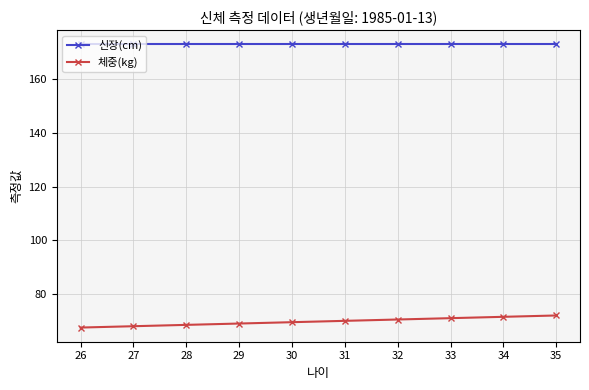

True or false: 체중(kg) and 신장(cm) intersect in this chart.

False